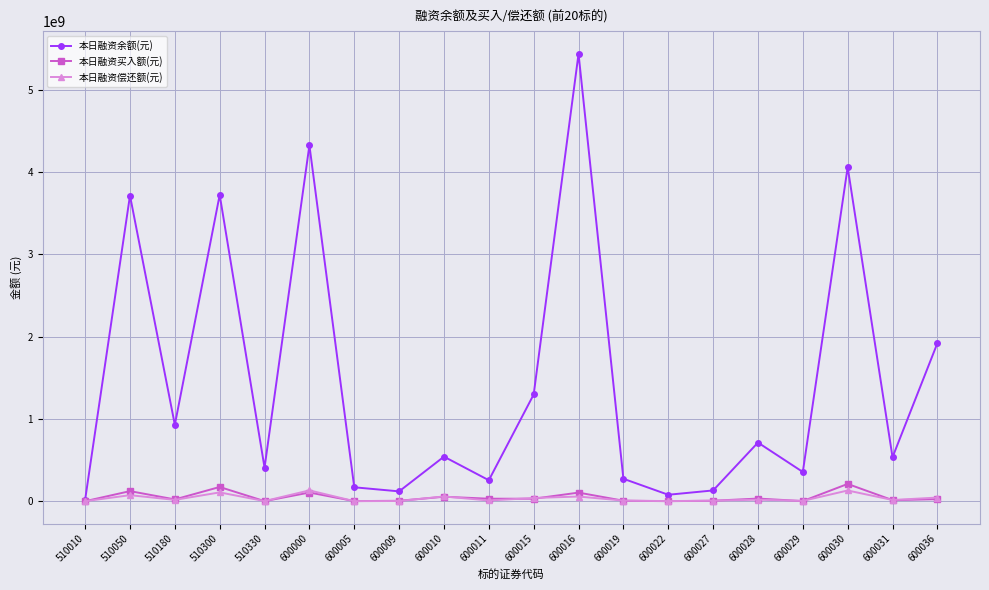

What is the approximate value of 本日融资余额(元) at 600015?

1296436599